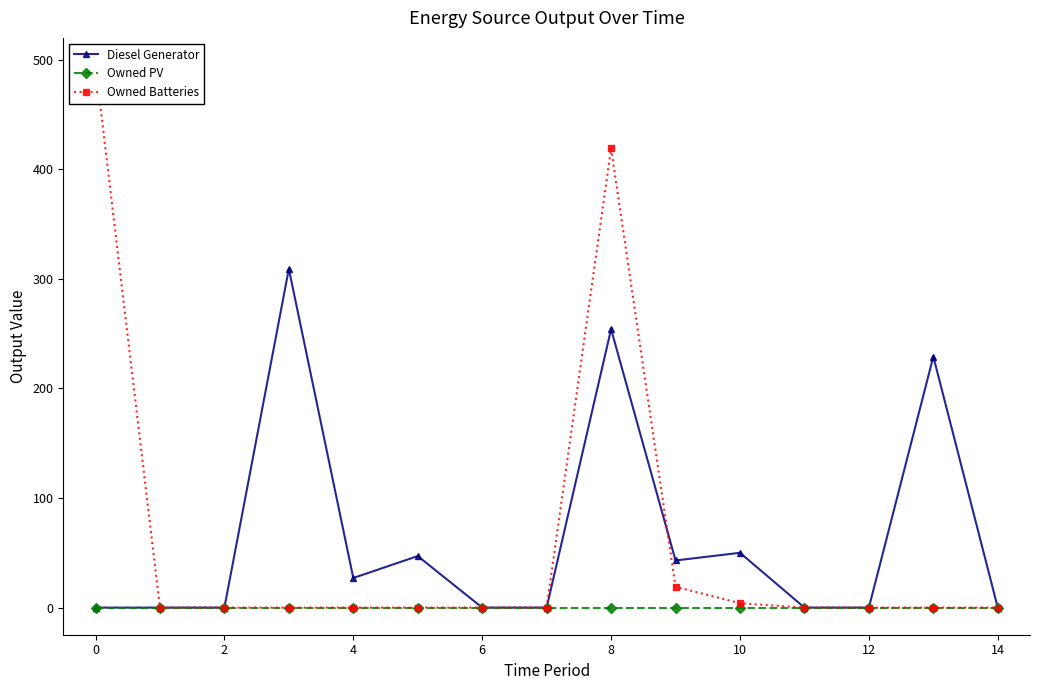

True or false: Owned Batteries and Owned PV cross at least once.

False